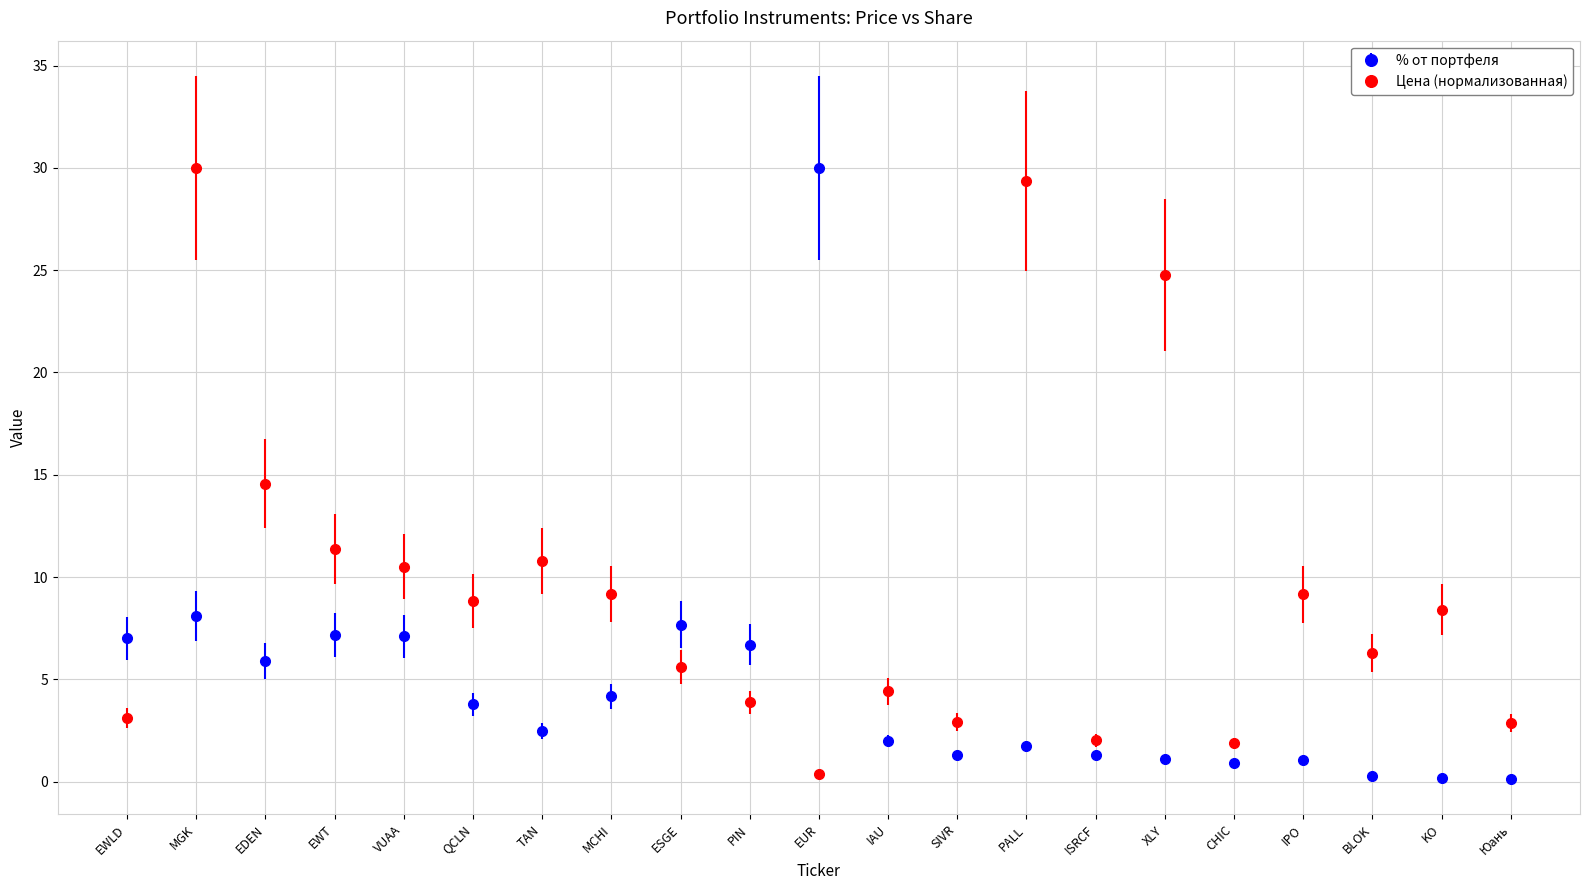

Between ESGE and IAU, which series saw the biggest shift?

% от портфеля